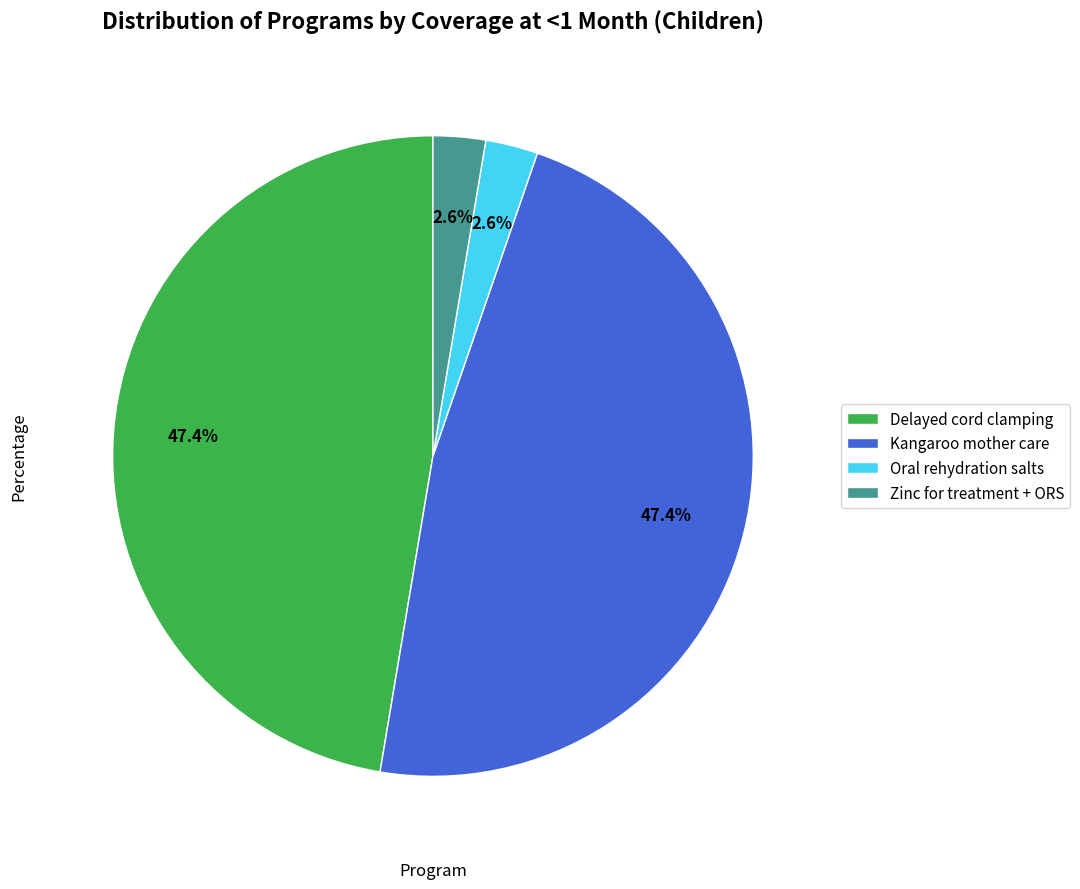

What percentage is NOT represented by Delayed cord clamping?

52.6%